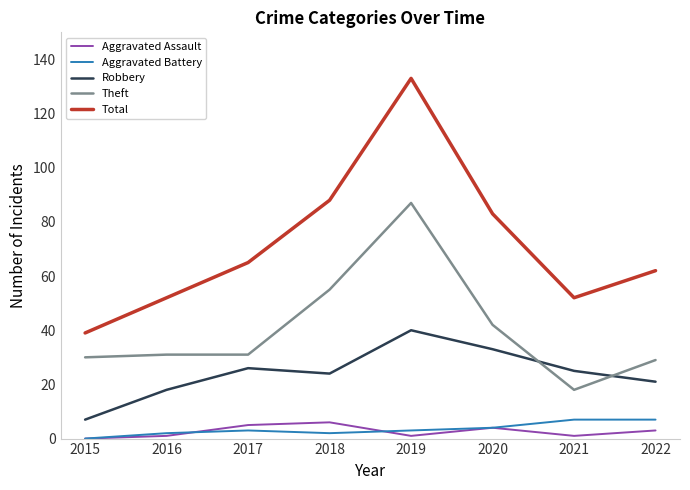

Reading right to left, transcribe all the data shown in this chart.

Aggravated Assault: 3	1	4	1	6	5	1	0
Aggravated Battery: 7	7	4	3	2	3	2	0
Robbery: 21	25	33	40	24	26	18	7
Theft: 29	18	42	87	55	31	31	30
Total: 62	52	83	133	88	65	52	39